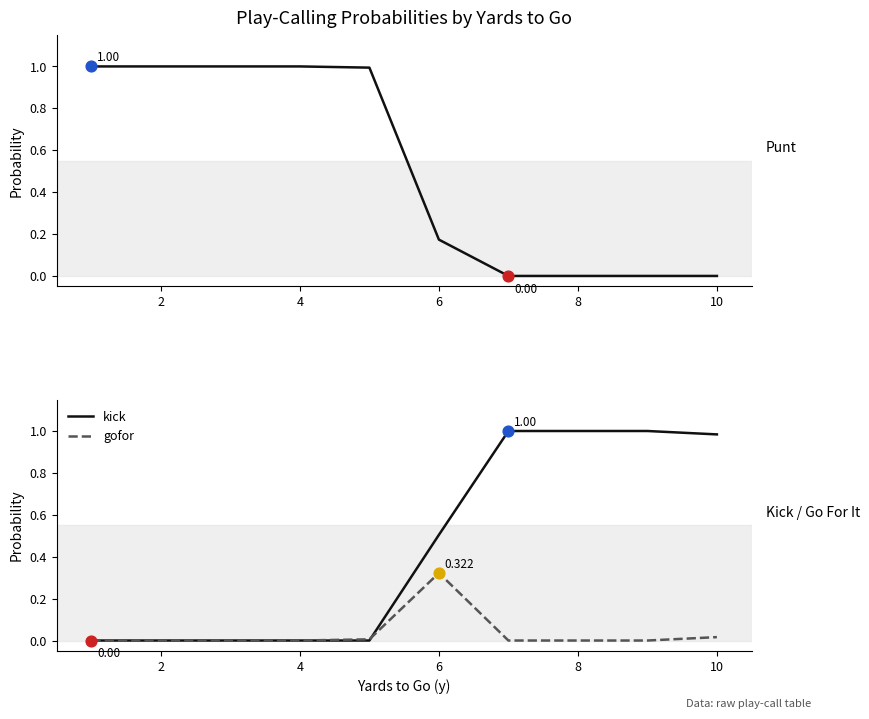

Which series reaches the maximum Y coordinate?

punt